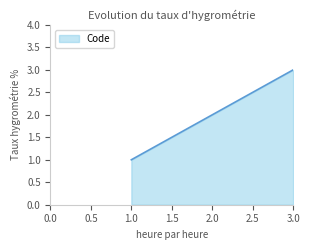

Rank the categories by value from lowest to highest.

1.0, 2.0, 3.0